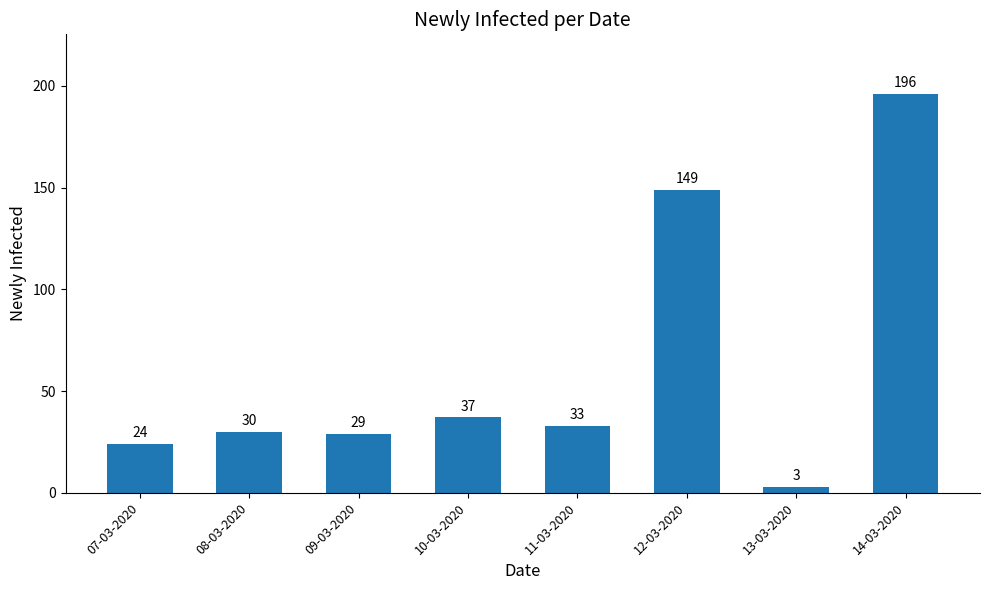

What position from the left is 07-03-2020?

1